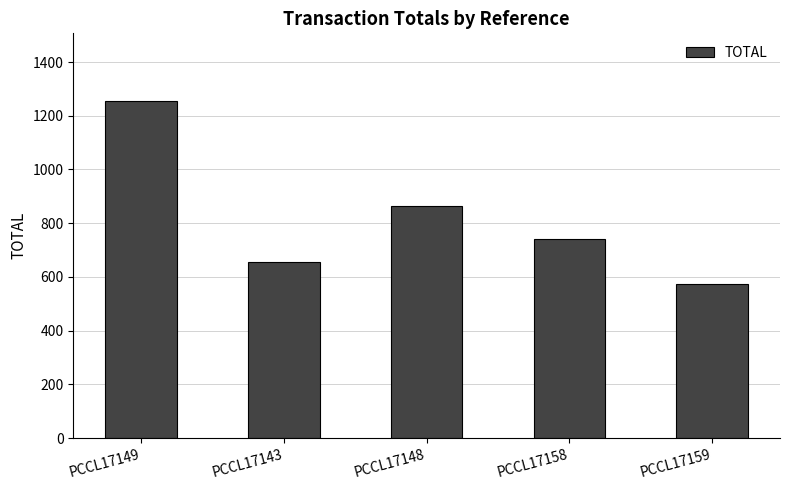

What is the sum of the values at PCCL17158 and PCCL17159?

1316.6